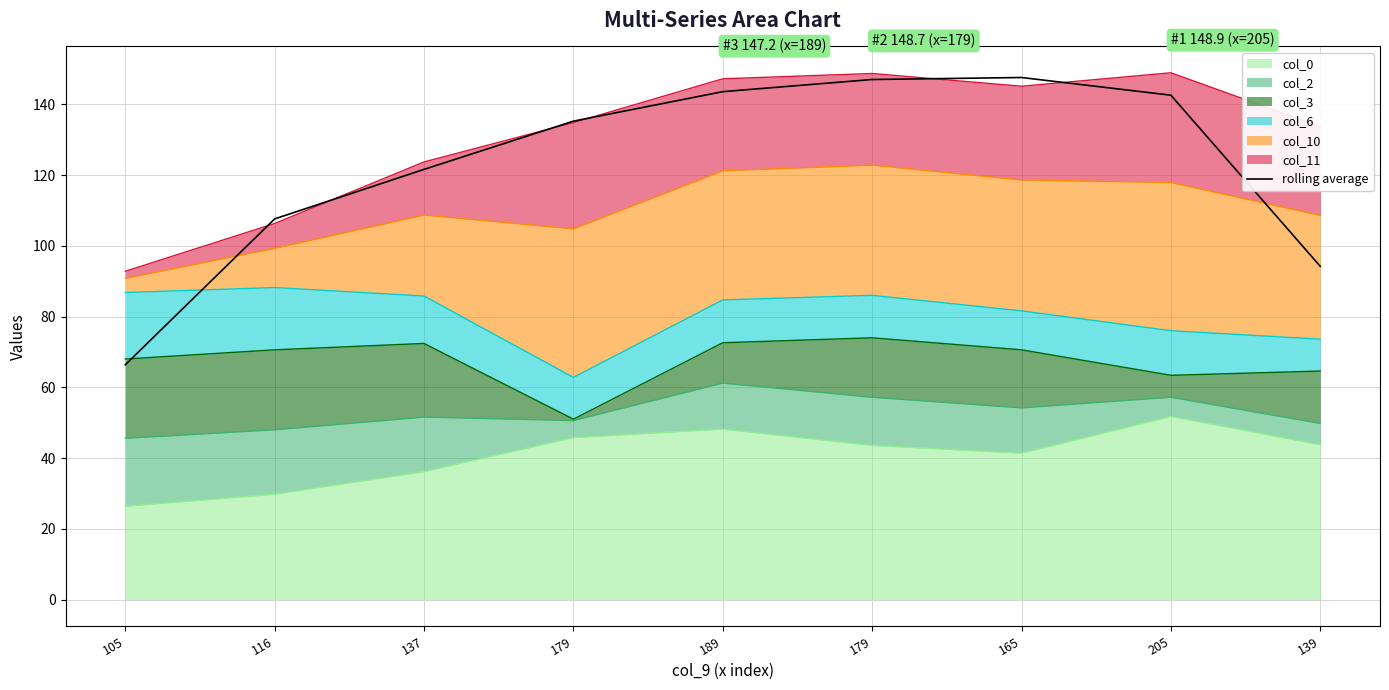

What is the sum of the values at 179 and 105?

213.4